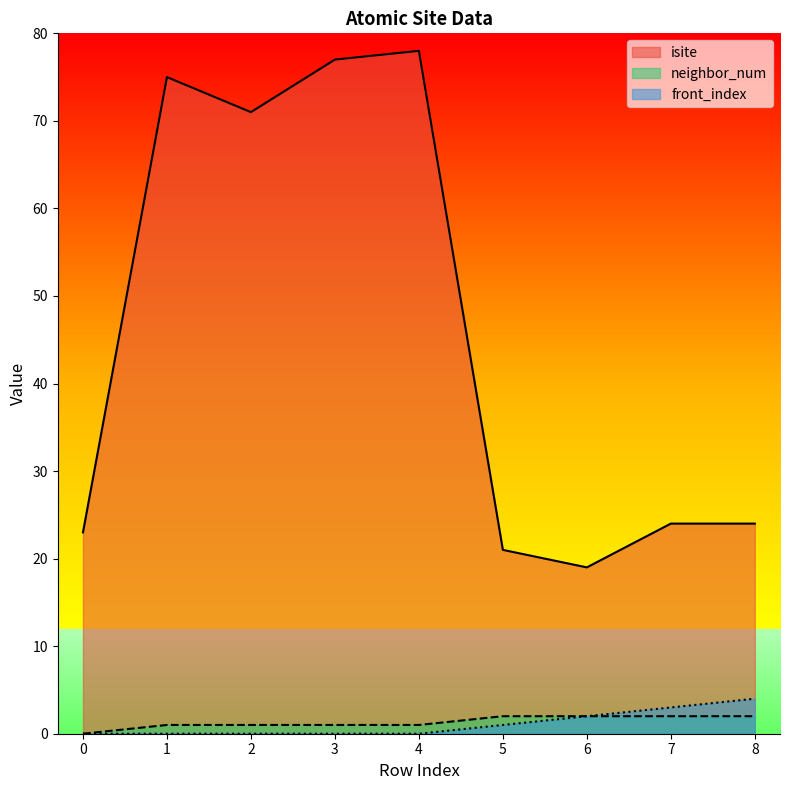

True or false: front_index and isite cross at least once.

False